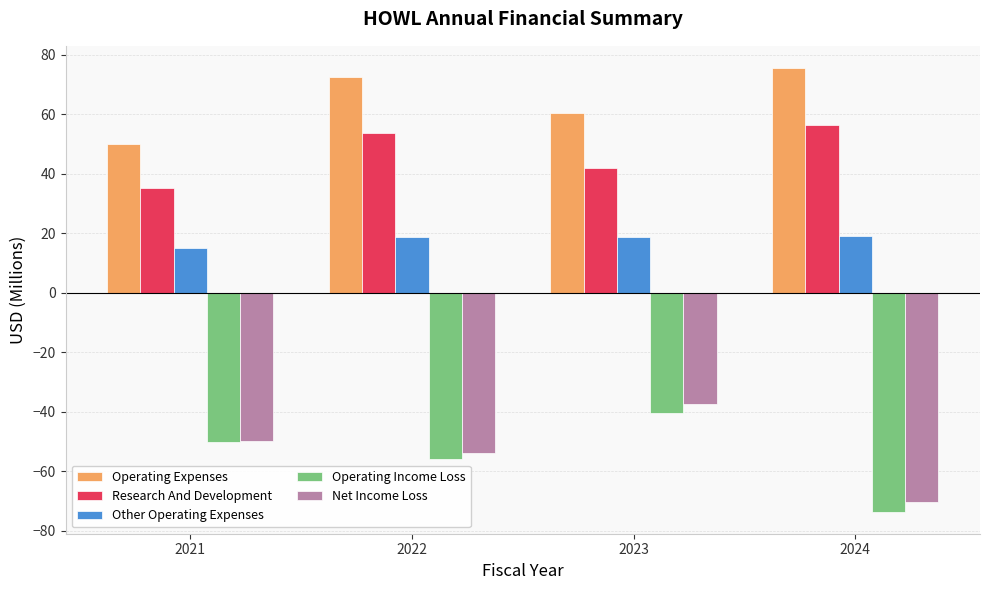

What is the value of the Net Income Loss bar at the 2nd from the left?

-53.8